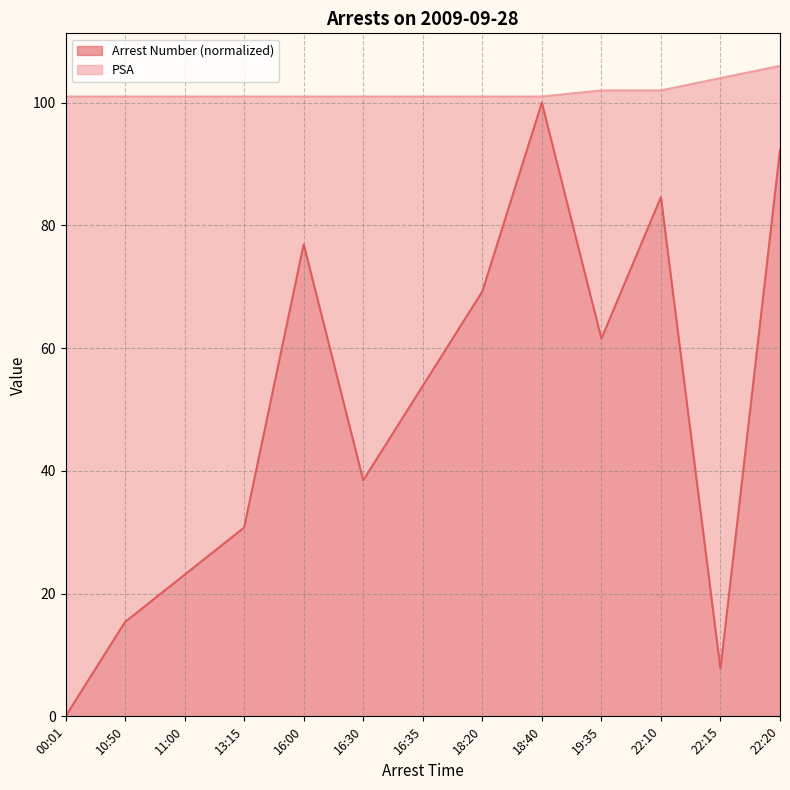

How many series are shown in this chart?

2